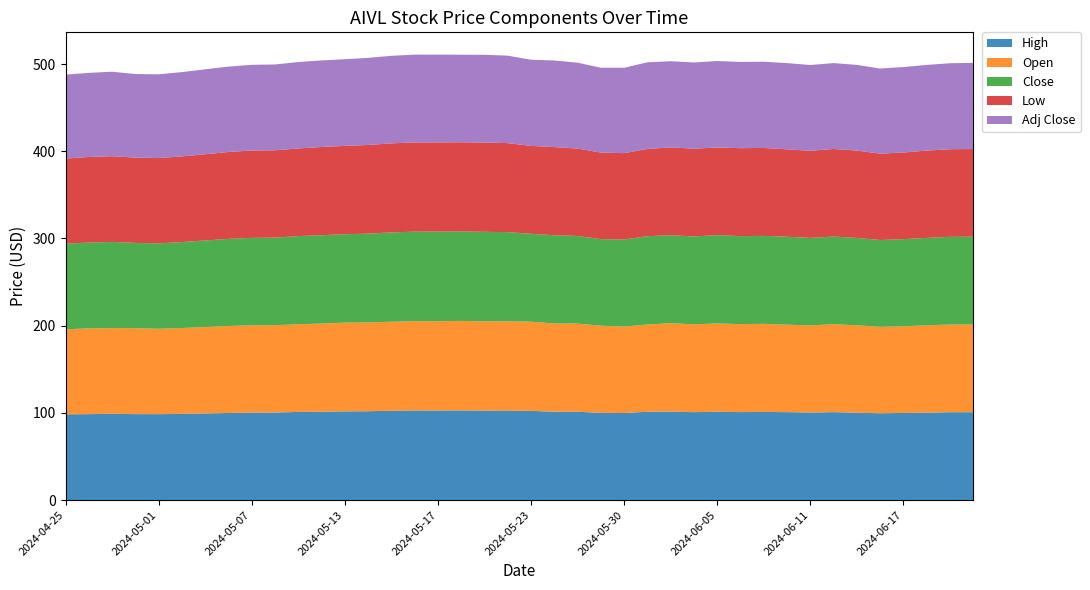

Reading left to right, list all the values displayed in this chart.

High: 2024-04-25=98.3	2024-04-26=98.5	2024-04-29=99.0	2024-04-30=98.6	2024-05-01=98.5	2024-05-02=98.8	2024-05-03=99.3	2024-05-06=99.8	2024-05-07=100.3	2024-05-08=100.4	2024-05-09=101.1	2024-05-10=101.3	2024-05-13=101.7	2024-05-14=101.9	2024-05-15=102.4	2024-05-16=102.8	2024-05-17=102.8	2024-05-20=102.8	2024-05-21=102.7	2024-05-22=102.5	2024-05-23=102.3	2024-05-24=101.3	2024-05-28=101.3	2024-05-29=100.0	2024-05-30=99.8	2024-05-31=101.3	2024-06-03=101.4	2024-06-04=100.8	2024-06-05=101.3	2024-06-06=100.9	2024-06-07=101.0	2024-06-10=100.8	2024-06-11=100.4	2024-06-12=100.8	2024-06-13=100.2	2024-06-14=99.5	2024-06-17=99.9	2024-06-18=100.2	2024-06-20=100.8	2024-06-21=100.7
Open: 2024-04-25=97.5	2024-04-26=98.3	2024-04-29=98.3	2024-04-30=98.5	2024-05-01=97.9	2024-05-02=98.5	2024-05-03=99.0	2024-05-06=99.8	2024-05-07=100.1	2024-05-08=100.2	2024-05-09=100.5	2024-05-10=101.2	2024-05-13=101.7	2024-05-14=101.8	2024-05-15=102.1	2024-05-16=102.3	2024-05-17=102.3	2024-05-20=102.7	2024-05-21=102.3	2024-05-22=102.5	2024-05-23=102.3	2024-05-24=101.1	2024-05-28=101.1	2024-05-29=100.0	2024-05-30=99.1	2024-05-31=100.0	2024-06-03=101.4	2024-06-04=100.7	2024-06-05=101.3	2024-06-06=100.9	2024-06-07=101.0	2024-06-10=100.3	2024-06-11=99.9	2024-06-12=100.8	2024-06-13=100.2	2024-06-14=99.1	2024-06-17=99.4	2024-06-18=100.2	2024-06-20=100.5	2024-06-21=100.6
Close: 2024-04-25=98.2	2024-04-26=98.3	2024-04-29=98.8	2024-04-30=97.8	2024-05-01=97.9	2024-05-02=98.6	2024-05-03=99.3	2024-05-06=99.8	2024-05-07=100.2	2024-05-08=100.4	2024-05-09=101.1	2024-05-10=101.3	2024-05-13=101.3	2024-05-14=101.9	2024-05-15=102.4	2024-05-16=102.7	2024-05-17=102.7	2024-05-20=102.4	2024-05-21=102.7	2024-05-22=102.3	2024-05-23=100.8	2024-05-24=101.3	2024-05-28=100.4	2024-05-29=99.3	2024-05-30=99.8	2024-05-31=101.3	2024-06-03=100.8	2024-06-04=100.8	2024-06-05=101.2	2024-06-06=100.9	2024-06-07=100.9	2024-06-10=100.8	2024-06-11=100.3	2024-06-12=100.5	2024-06-13=100.2	2024-06-14=99.5	2024-06-17=99.9	2024-06-18=100.2	2024-06-20=100.6	2024-06-21=100.7
Low: 2024-04-25=97.5	2024-04-26=98.2	2024-04-29=98.3	2024-04-30=97.8	2024-05-01=97.9	2024-05-02=98.2	2024-05-03=98.8	2024-05-06=99.7	2024-05-07=100.1	2024-05-08=100.2	2024-05-09=100.5	2024-05-10=101.2	2024-05-13=101.3	2024-05-14=101.7	2024-05-15=102.1	2024-05-16=102.3	2024-05-17=102.3	2024-05-20=102.4	2024-05-21=102.3	2024-05-22=102.1	2024-05-23=100.8	2024-05-24=101.1	2024-05-28=100.3	2024-05-29=99.2	2024-05-30=99.1	2024-05-31=100.0	2024-06-03=100.7	2024-06-04=100.6	2024-06-05=100.6	2024-06-06=100.8	2024-06-07=100.8	2024-06-10=100.3	2024-06-11=99.9	2024-06-12=100.5	2024-06-13=100.2	2024-06-14=99.0	2024-06-17=99.4	2024-06-18=100.1	2024-06-20=100.5	2024-06-21=100.5
Adj Close: 2024-04-25=96.3	2024-04-26=96.4	2024-04-29=96.9	2024-04-30=95.8	2024-05-01=96.0	2024-05-02=96.6	2024-05-03=97.4	2024-05-06=97.9	2024-05-07=98.3	2024-05-08=98.4	2024-05-09=99.1	2024-05-10=99.3	2024-05-13=99.3	2024-05-14=99.9	2024-05-15=100.4	2024-05-16=100.6	2024-05-17=100.7	2024-05-20=100.4	2024-05-21=100.7	2024-05-22=100.3	2024-05-23=98.8	2024-05-24=99.3	2024-05-28=98.4	2024-05-29=97.3	2024-05-30=97.8	2024-05-31=99.3	2024-06-03=98.8	2024-06-04=98.8	2024-06-05=99.2	2024-06-06=98.9	2024-06-07=98.9	2024-06-10=98.8	2024-06-11=98.3	2024-06-12=98.5	2024-06-13=98.2	2024-06-14=97.6	2024-06-17=98.0	2024-06-18=98.2	2024-06-20=98.6	2024-06-21=98.8